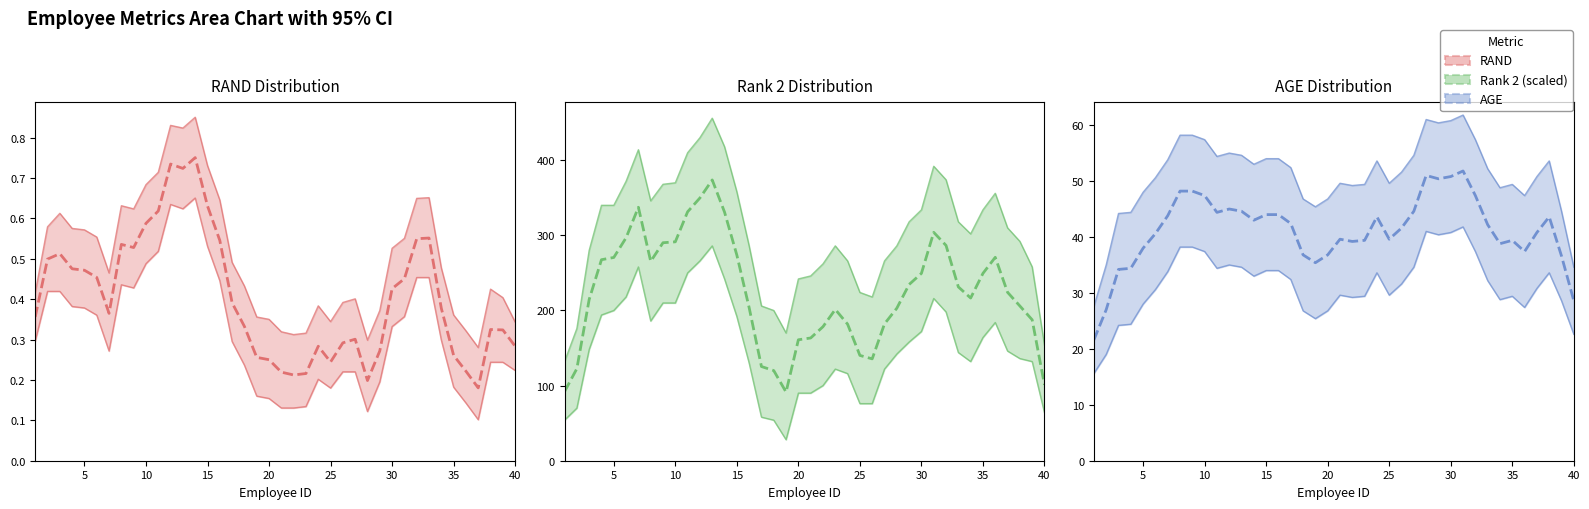

What is the value of the RAND point at the 24th from the left?

0.3